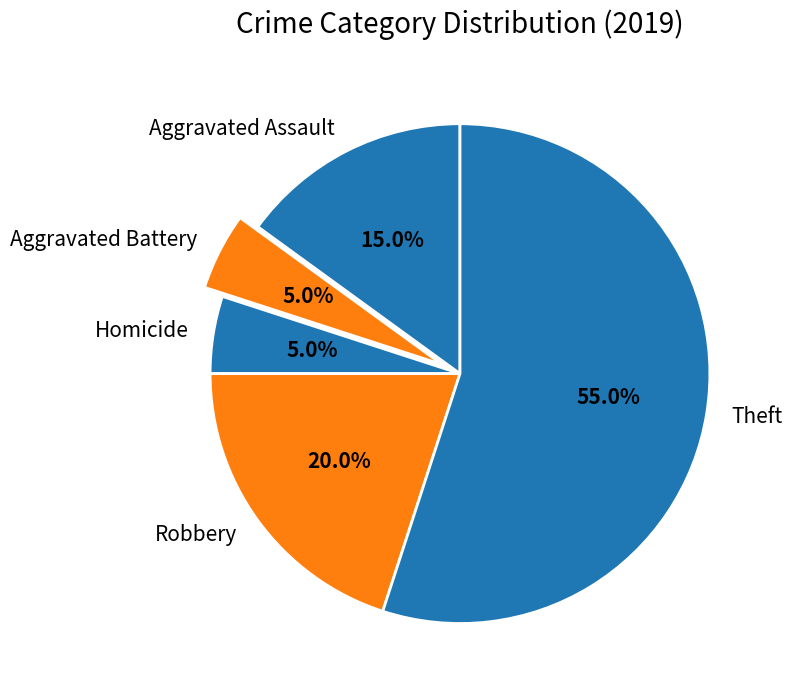

Does Theft account for over 50% of the chart?

Yes